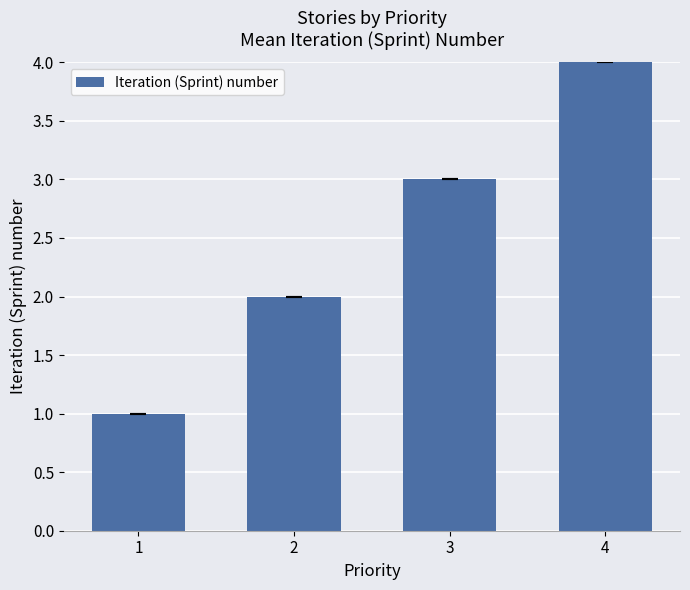

Does the chart contain any negative values?

No